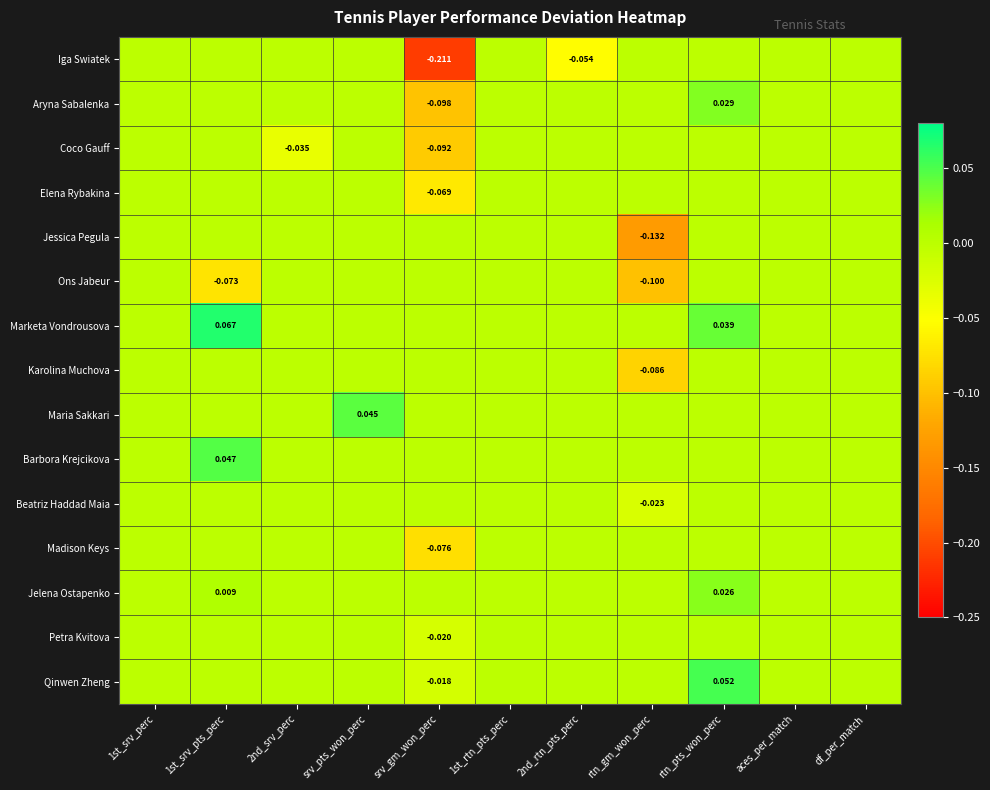

How many negative values does the Qinwen Zheng series have?

1